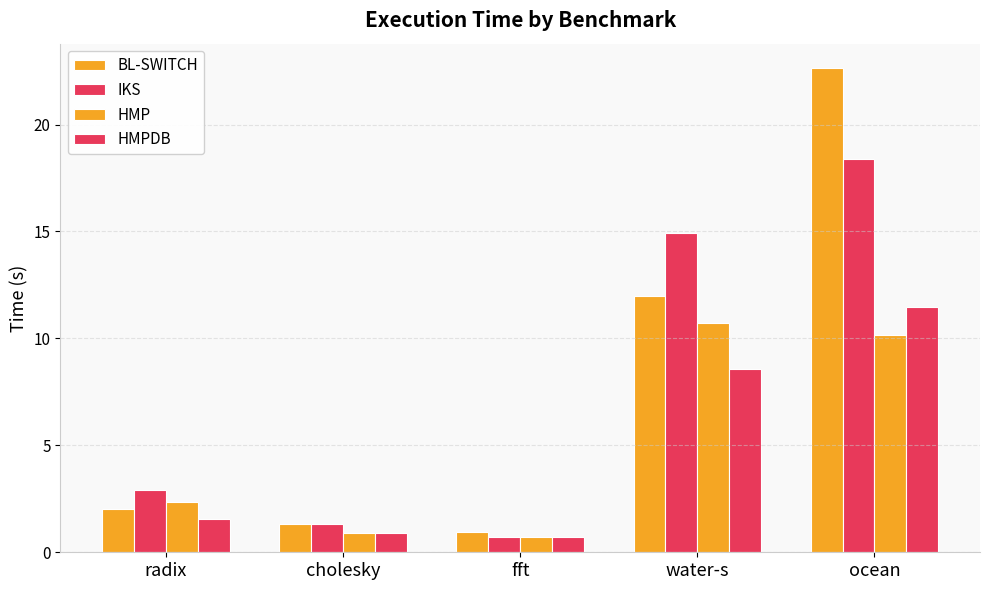

Count the number of categories in the chart.

5